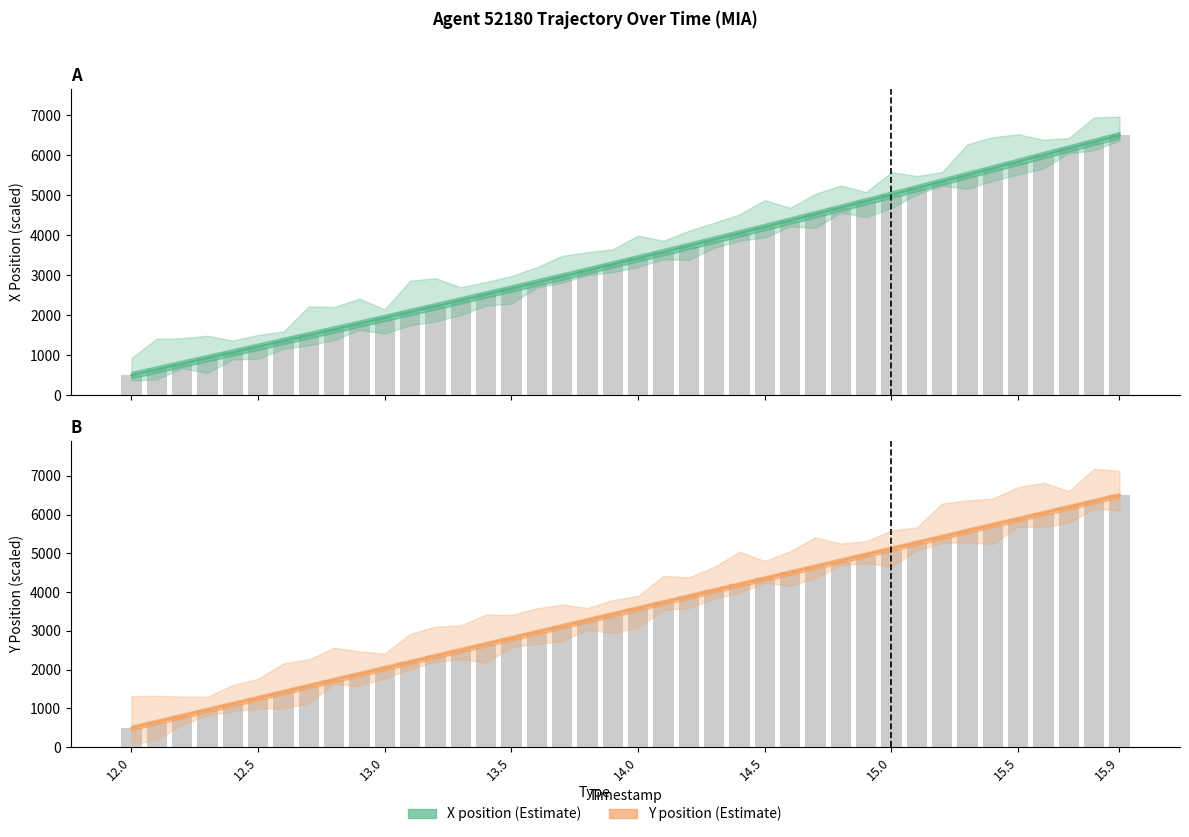

Rank the series by their average value, from lowest to highest.

X (position), Y (position)